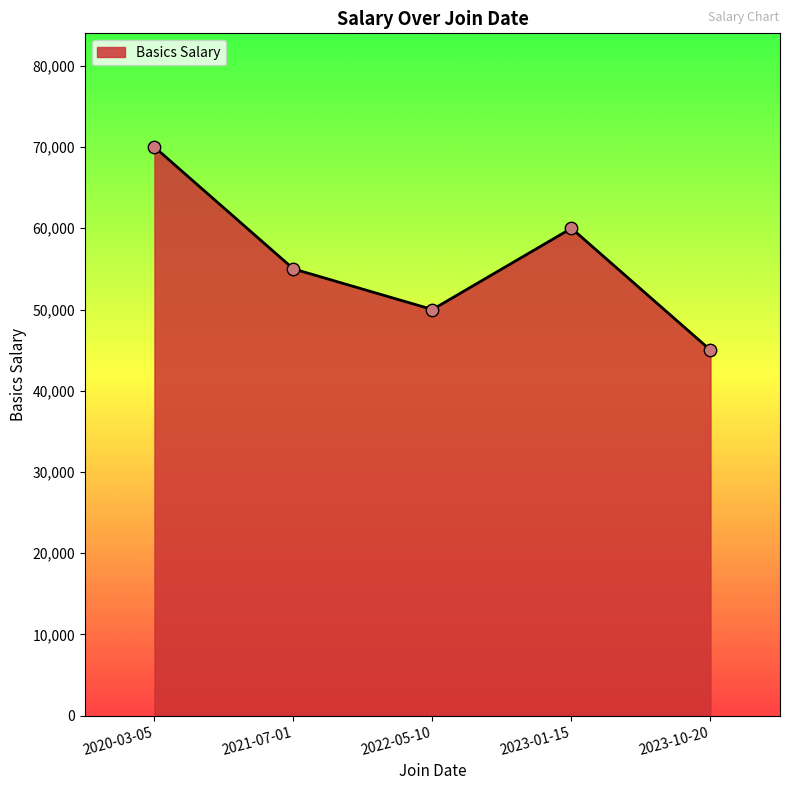

Which has a higher value, 2023-10-20 or 2023-01-15?

2023-01-15